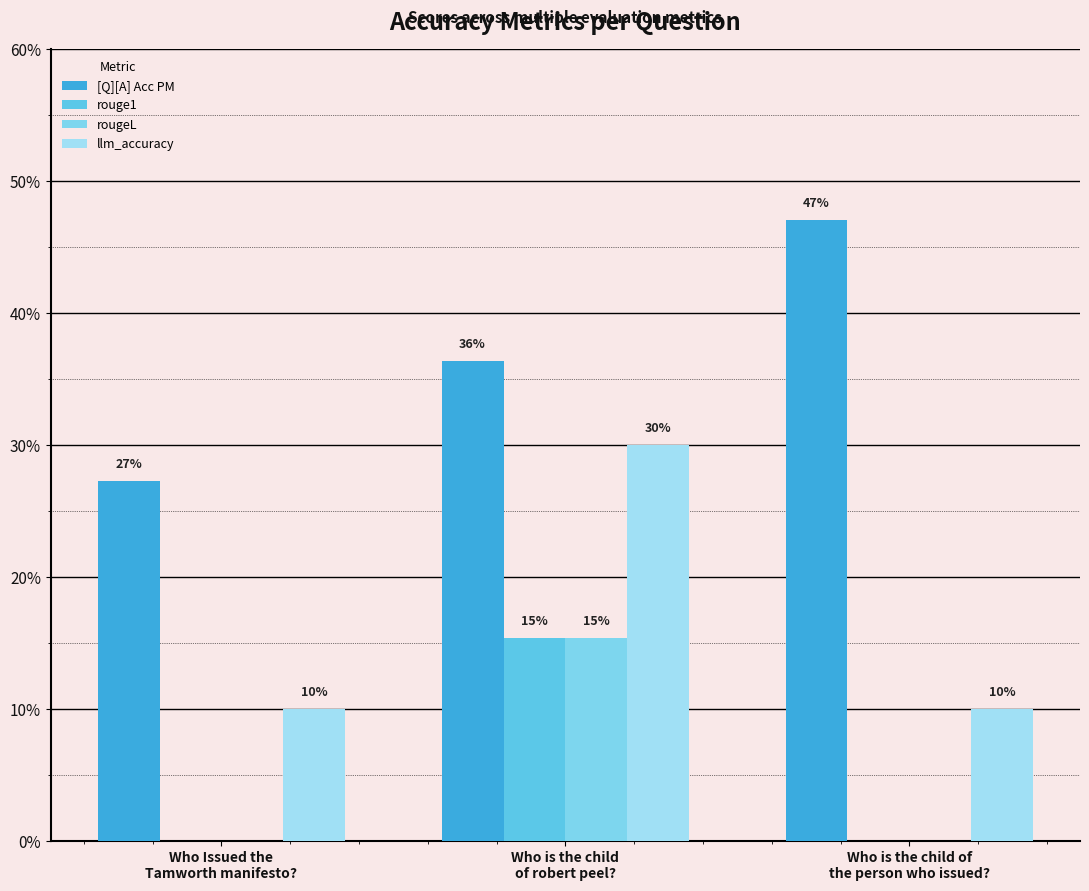

Is it true that rougeL equals 0.0 at Who is the child
of robert peel??

False